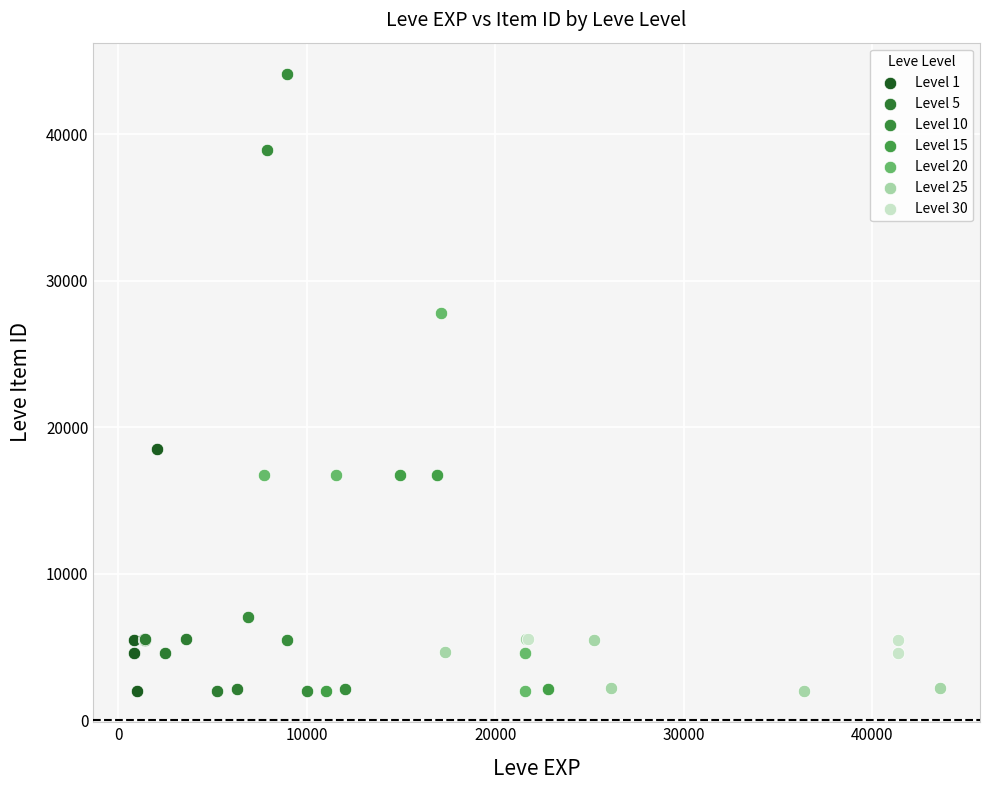

What are all the series names shown in the legend?

Level 1, Level 5, Level 10, Level 15, Level 20, Level 25, Level 30